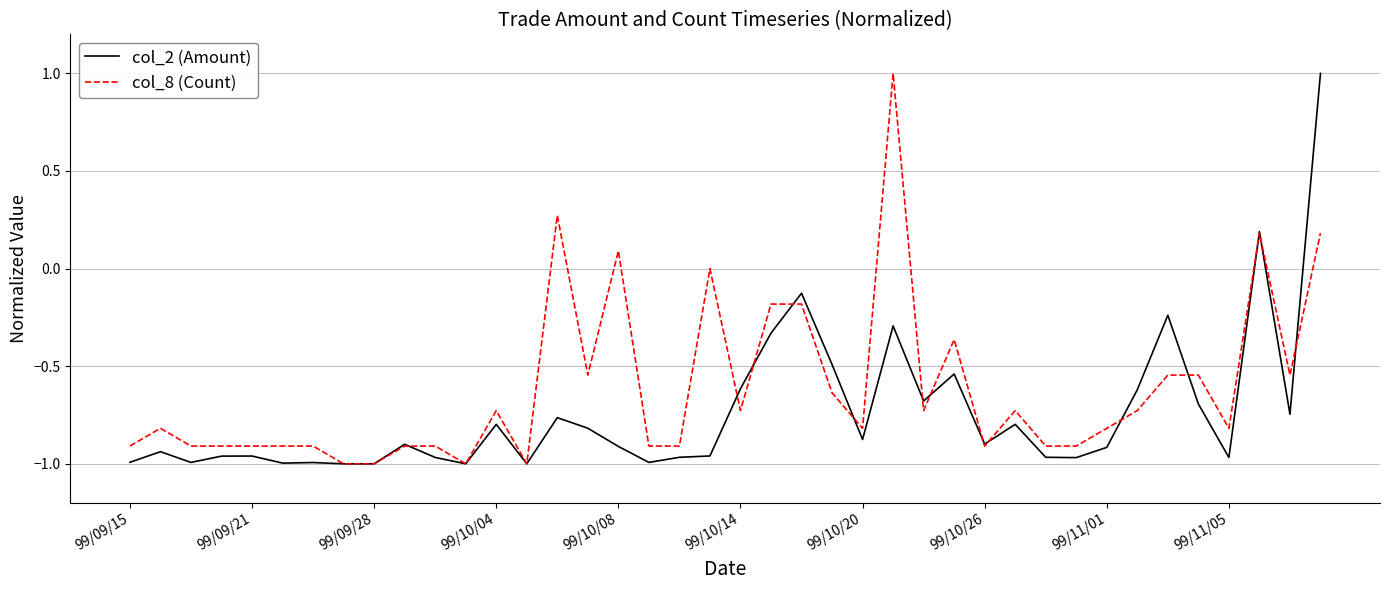

Which series has the largest total across all categories?

col_8 (Count)